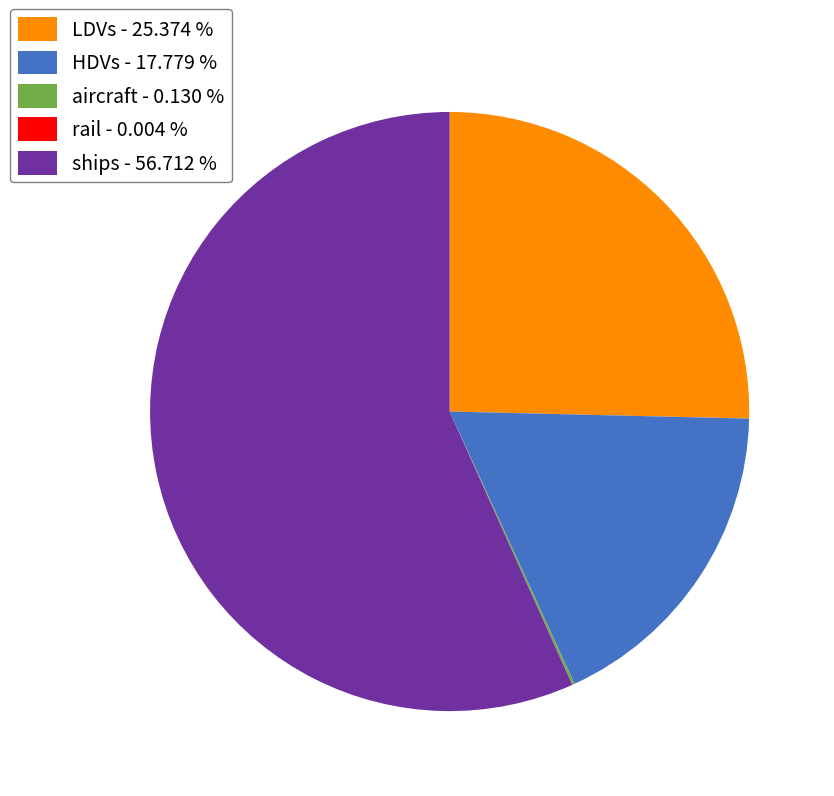

Is there a majority slice in this chart?

Yes